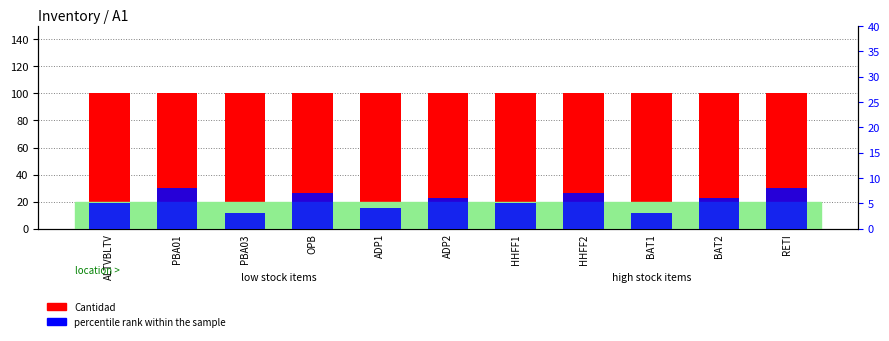

How many values in the percentile rank within the sample series are below 6?

5